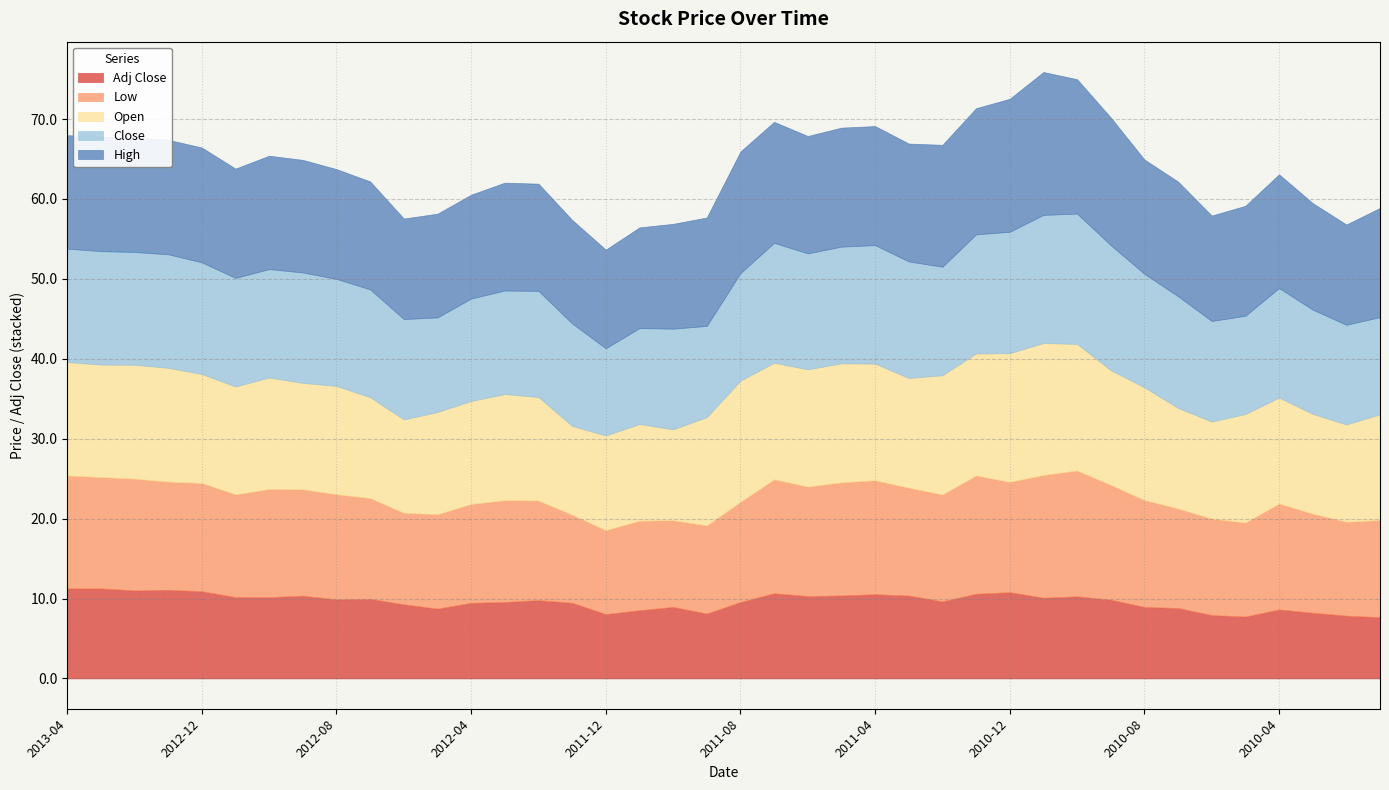

What is the total value across all series at 2010-01?

58.9